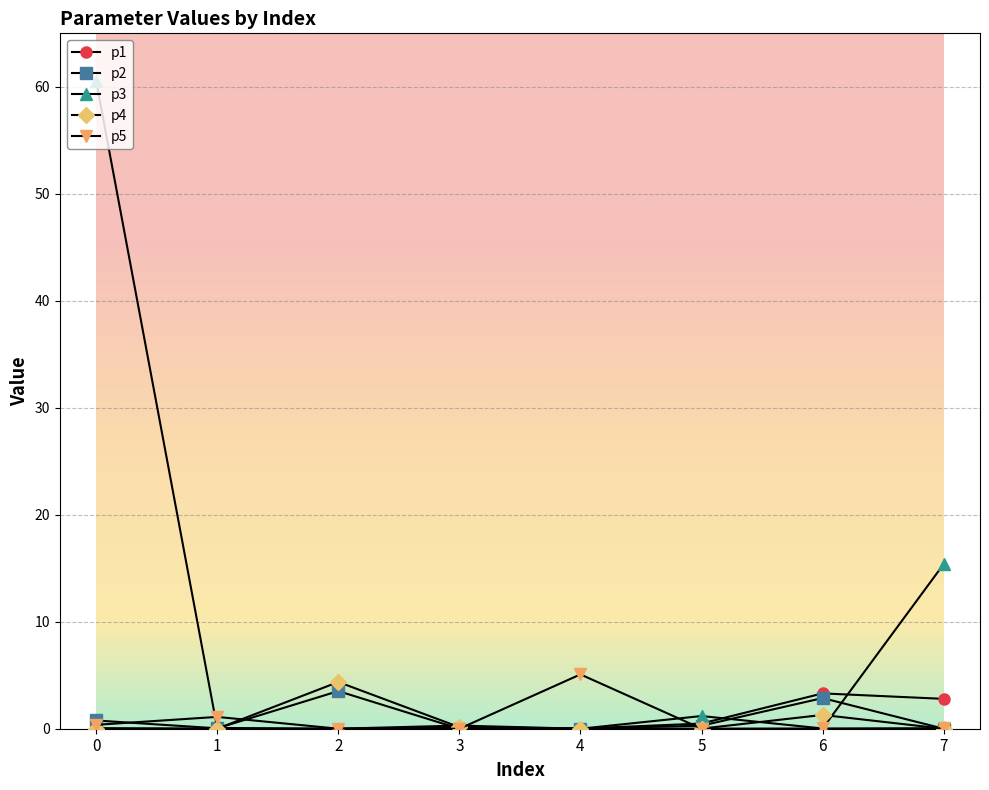

How many distinct data groups are displayed?

5